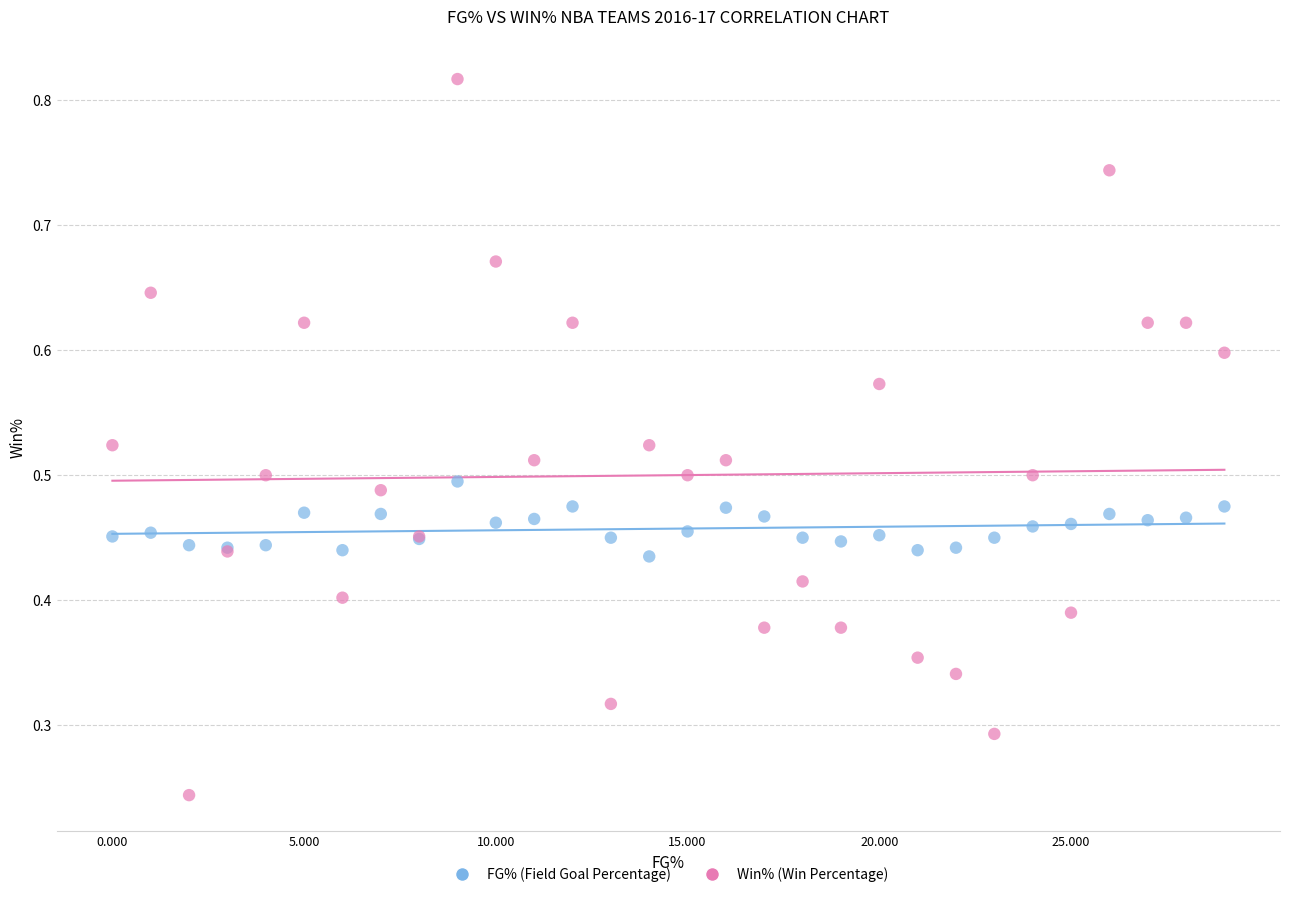

Which series has the largest Y range (max minus min)?

Win% (Win Percentage)